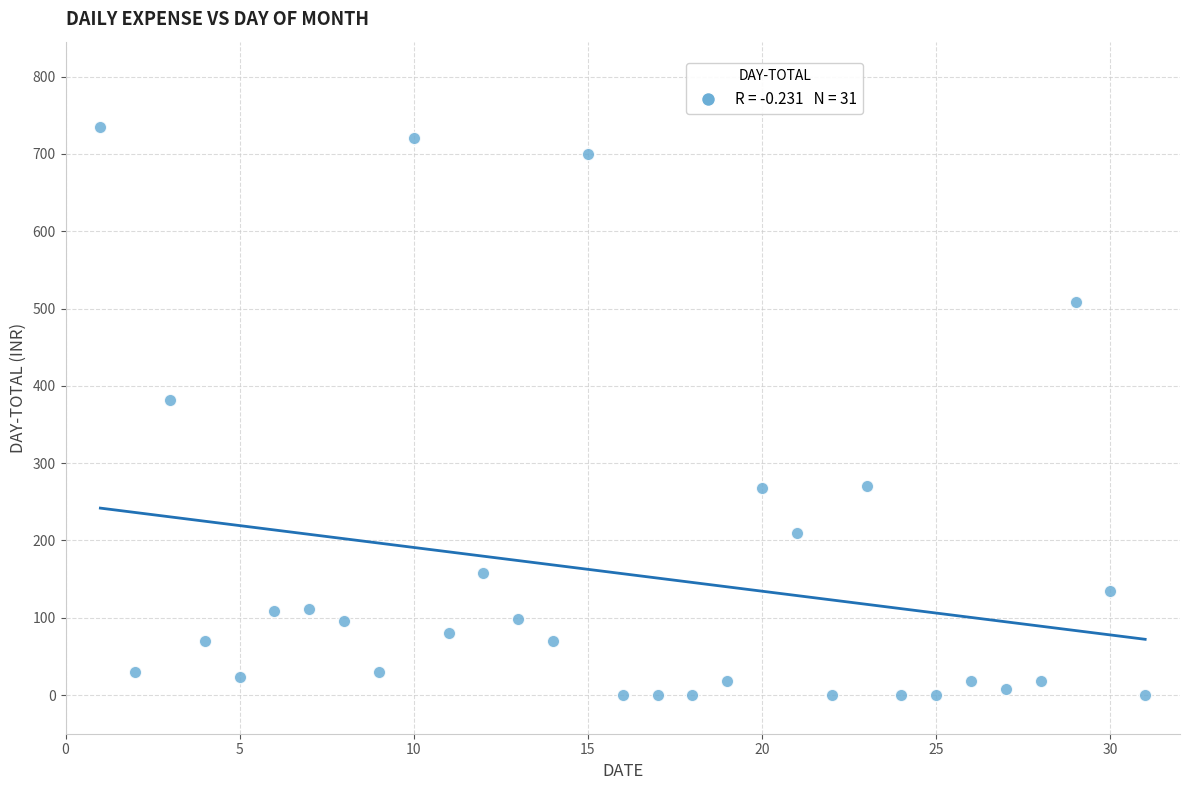

What is the range of X values (max minus min)?

30